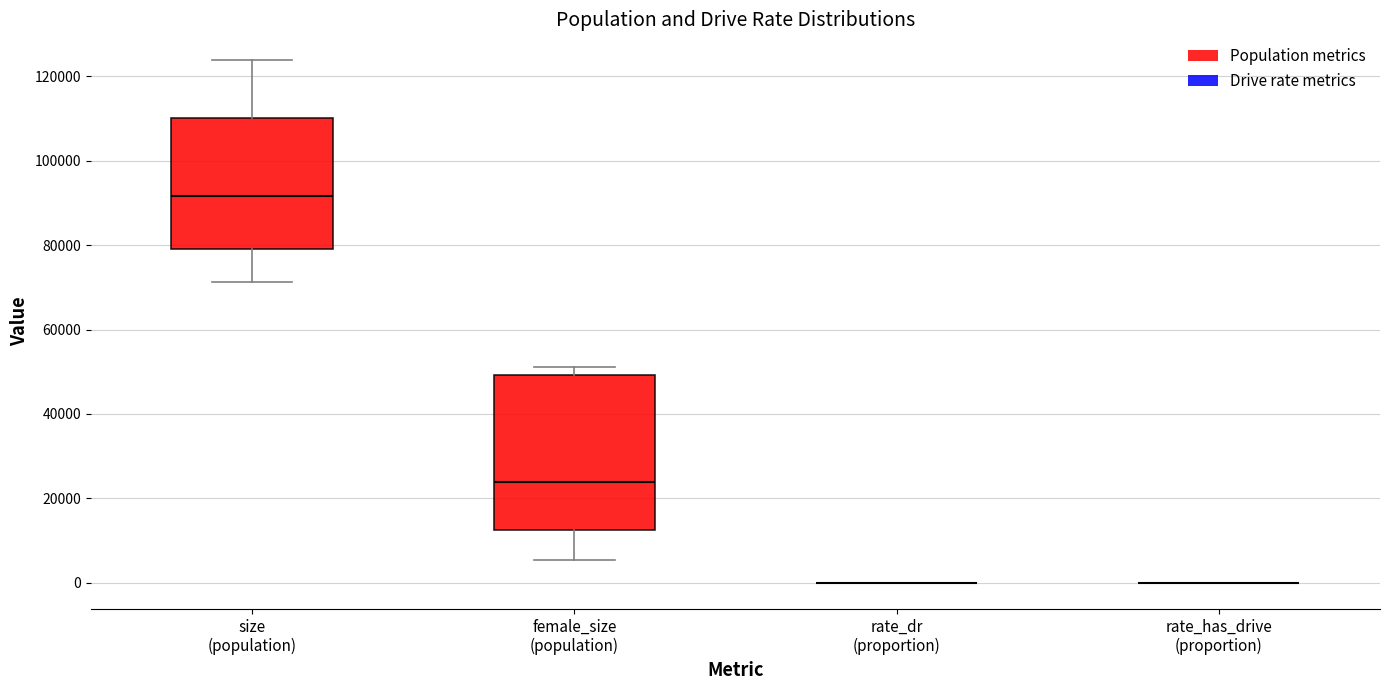

Reading left to right, transcribe this box plot: for each box, give where its median line is, the range the box spans, and where its two whiskers end, as read against the y-axis. The values are not printed on the chart, so give them approximately, as read against the axis.

size (population): median 92000, box 80000 to 110000, whiskers 72000 to 124000
female_size (population): median 24000, box 12000 to 50000, whiskers 6000 to 52000
rate_dr (proportion): box collapsed to a line at 0, whiskers 0 to 0
rate_has_drive (proportion): box collapsed to a line at 0, whiskers 0 to 0